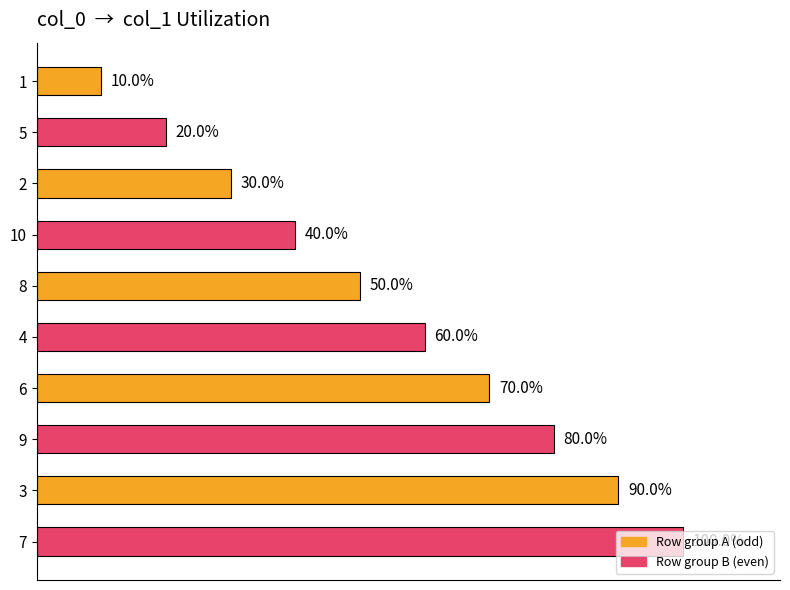

Does the chart contain any negative values?

No